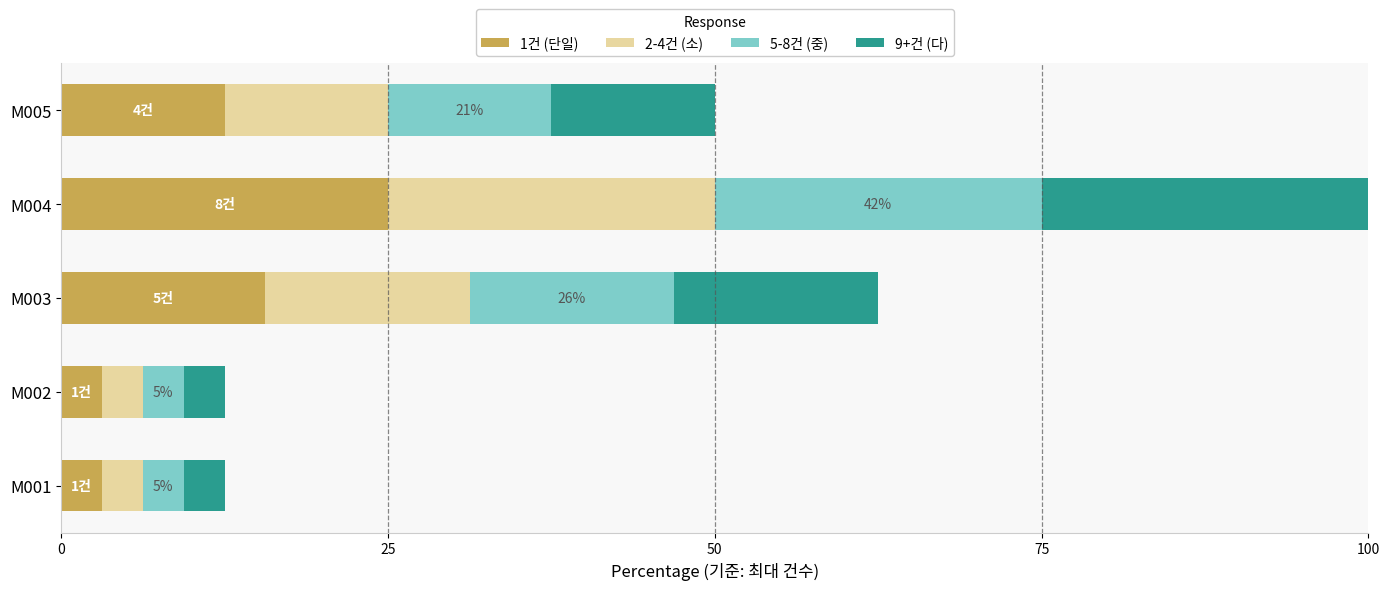

What is the total value across all series at M004?

100.0